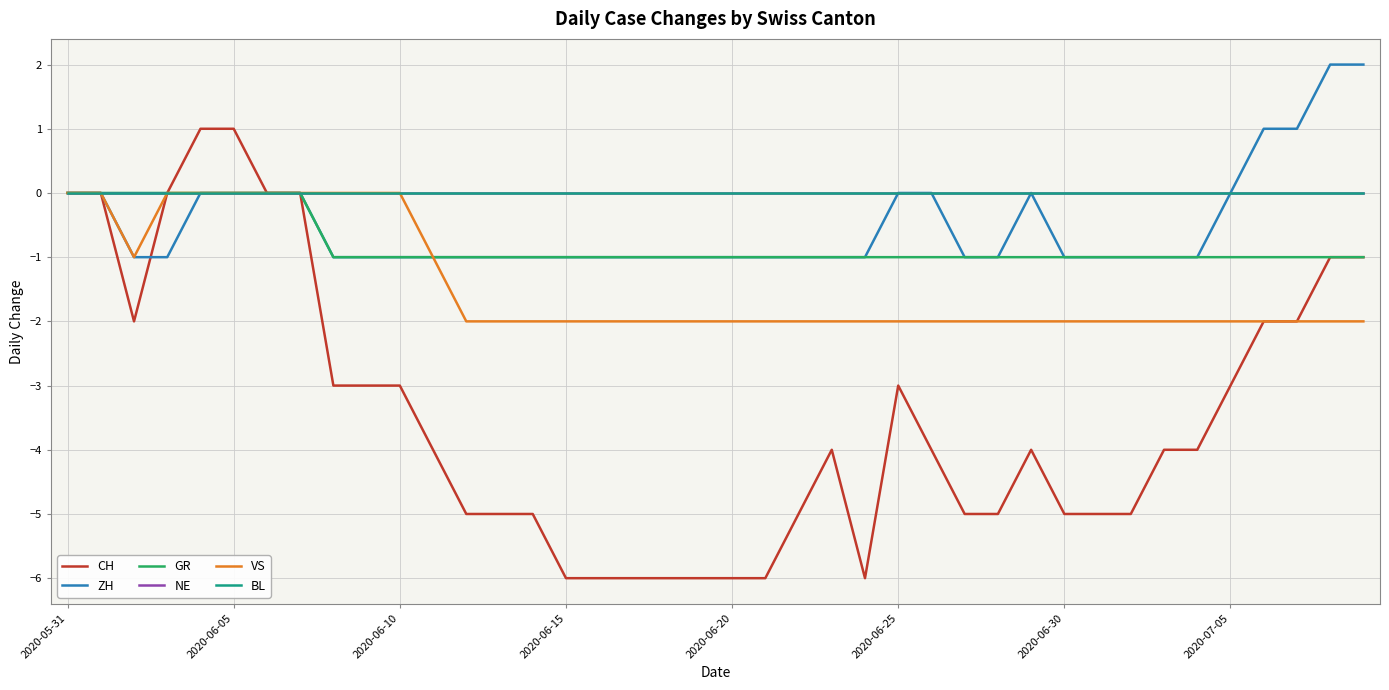

What is the label of the 40th point from the right?

2020-05-31